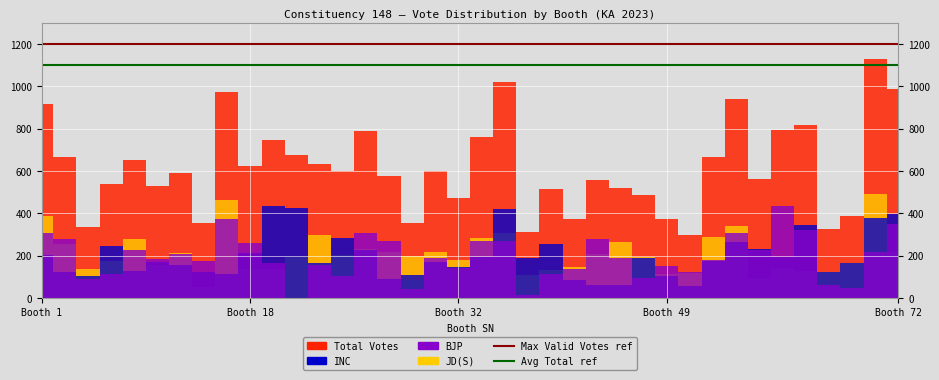

The value of Max Valid Votes ref at Booth 1 is 1200. True or false?

True